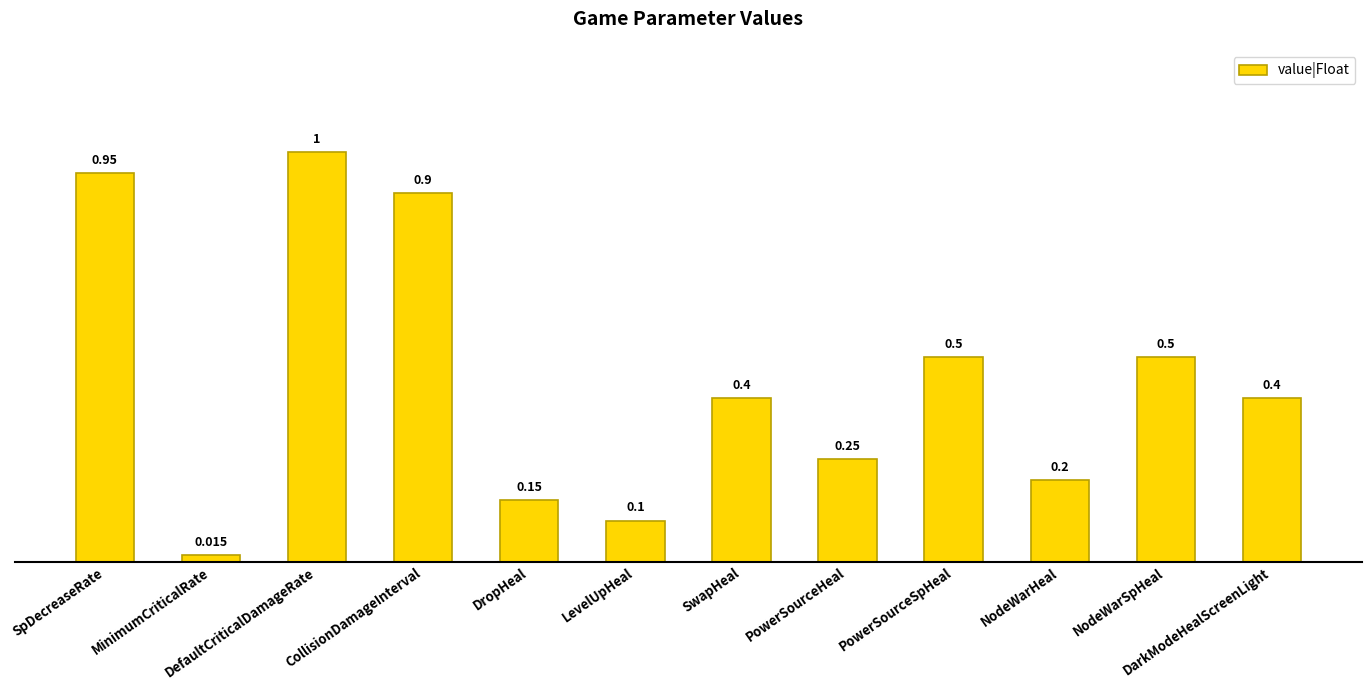

What is the difference between the second highest and minimum values?

0.9